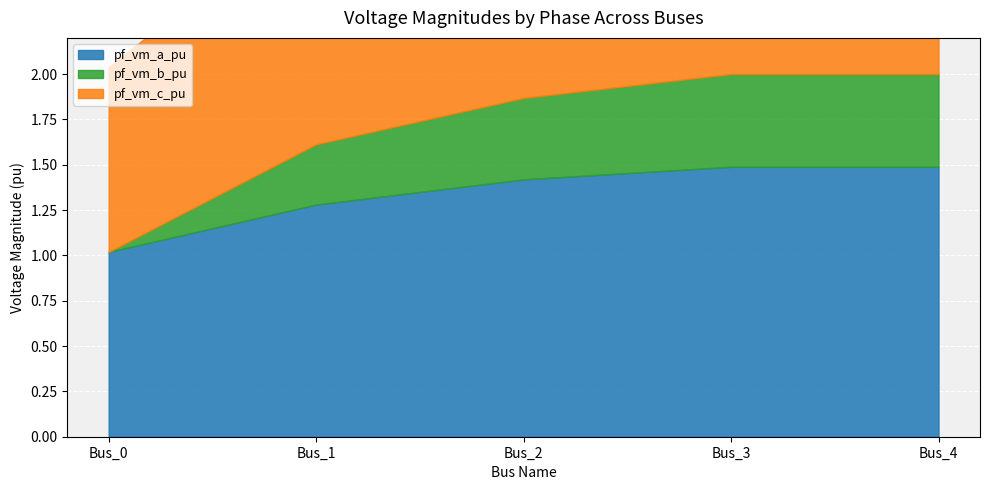

What is the difference between the pf_vm_c_pu values at Bus_2 and Bus_0?

0.4